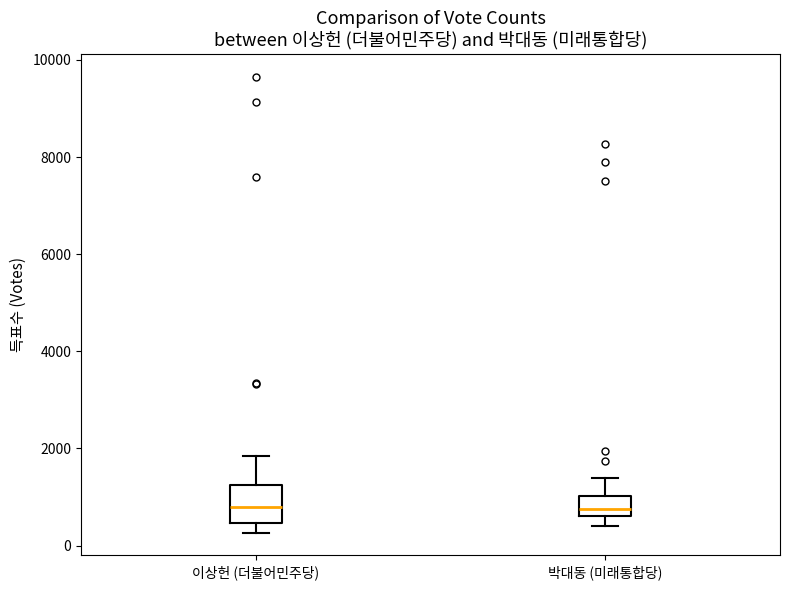

Reading left to right, transcribe this box plot: for each box, give where its median line is, the range the box spans, and where its two whiskers end, as read against the y-axis. The values are not printed on the chart, so give them approximately, as read against the axis.

이상헌 (더불어민주당): median 800, box 400 to 1200, whiskers 200 to 1800
박대동 (미래통합당): median 800, box 600 to 1000, whiskers 400 to 1400